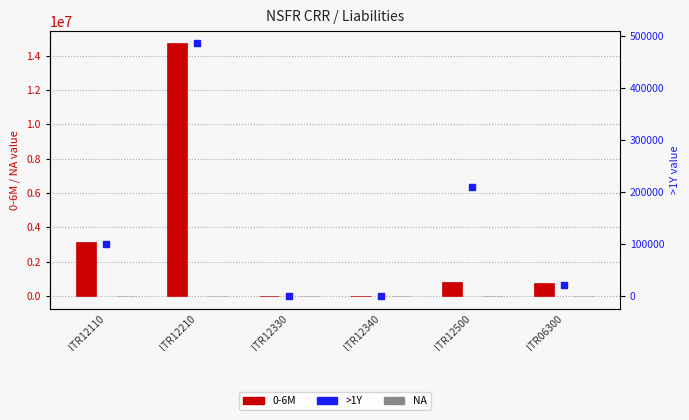

Is the value of NA at ITR12500 greater than the value of 0-6M at ITR12500?

No